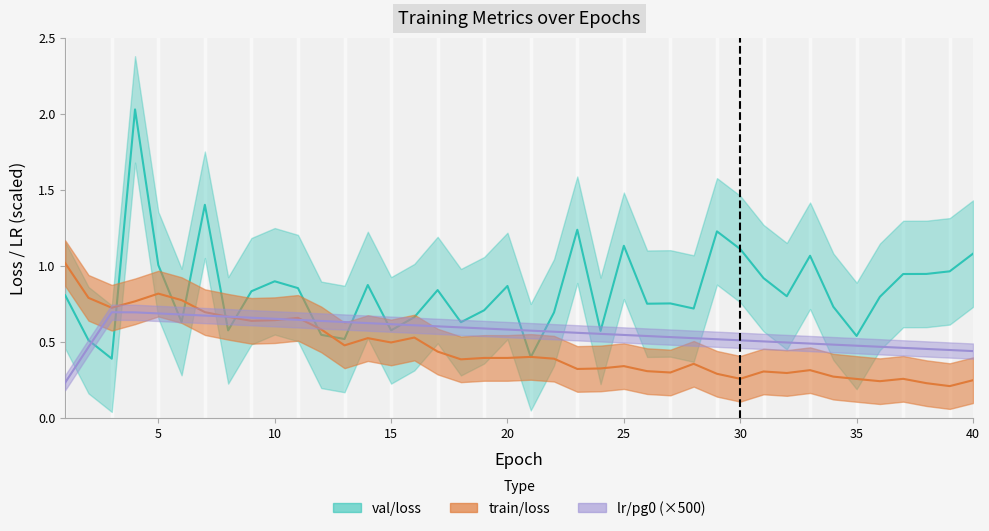

At which category is the sum across all series the highest?

4